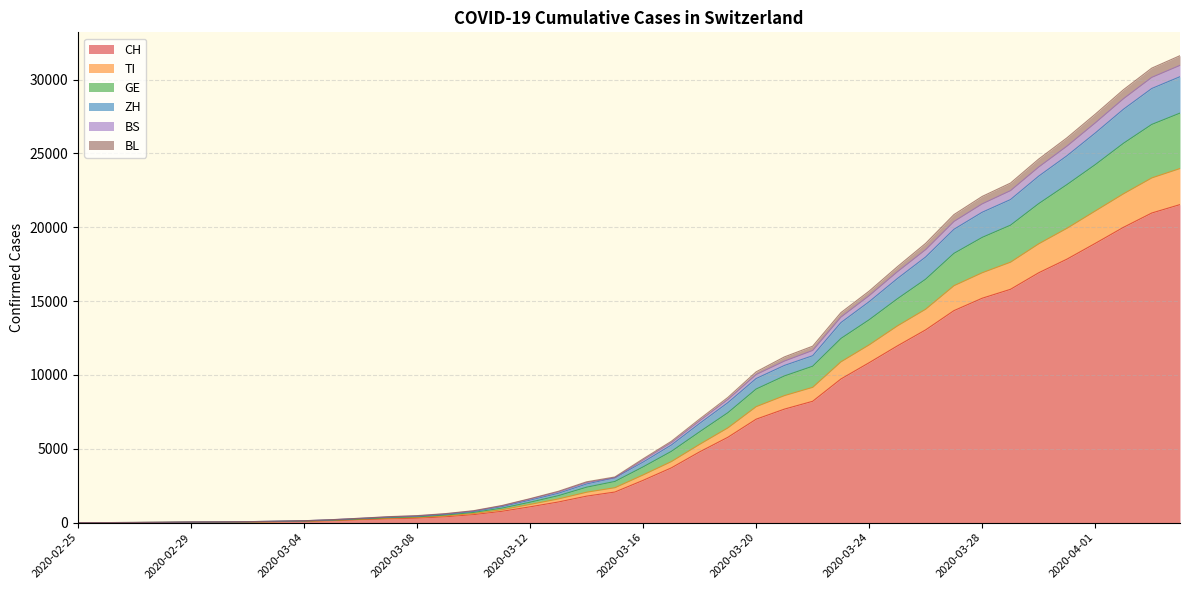

What is the maximum value for CH?

21535